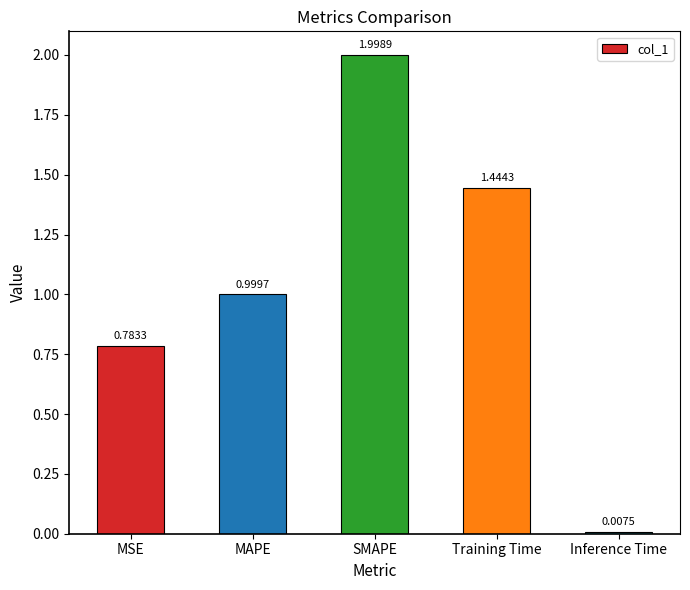

What is the label of the 2nd bar from the right?

Training Time